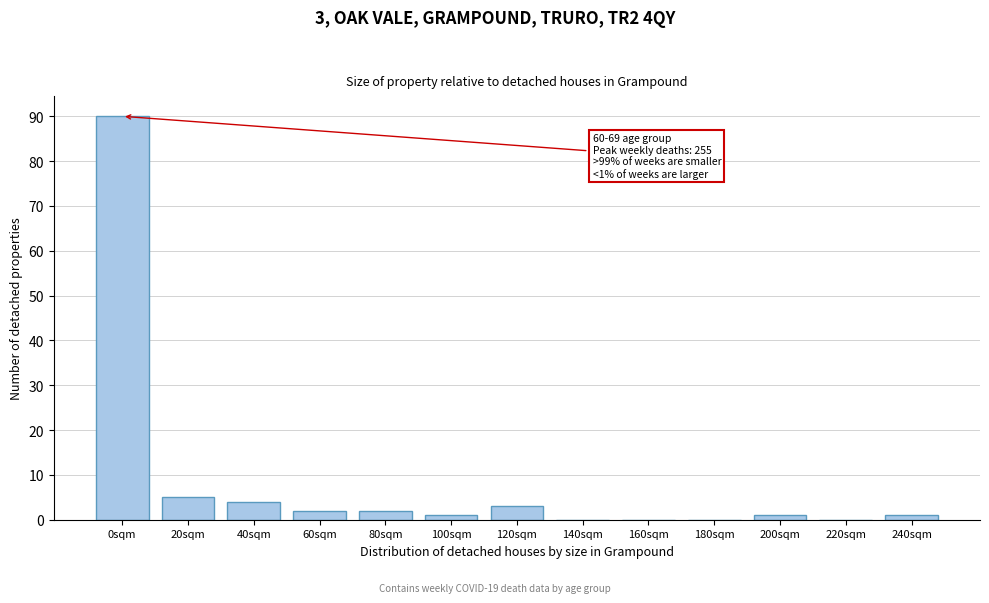

Reading left to right, transcribe all the data shown in this chart.

0sqm=90	20sqm=5	40sqm=4	60sqm=2	80sqm=2	100sqm=1	120sqm=3	140sqm=0	160sqm=0	180sqm=0	200sqm=1	220sqm=0	240sqm=1